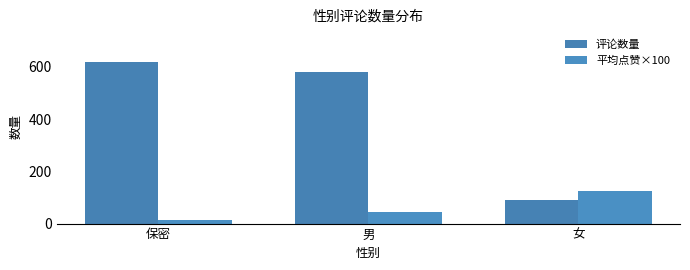

True or false: 评论数量 has a value of 91 at 女.

True